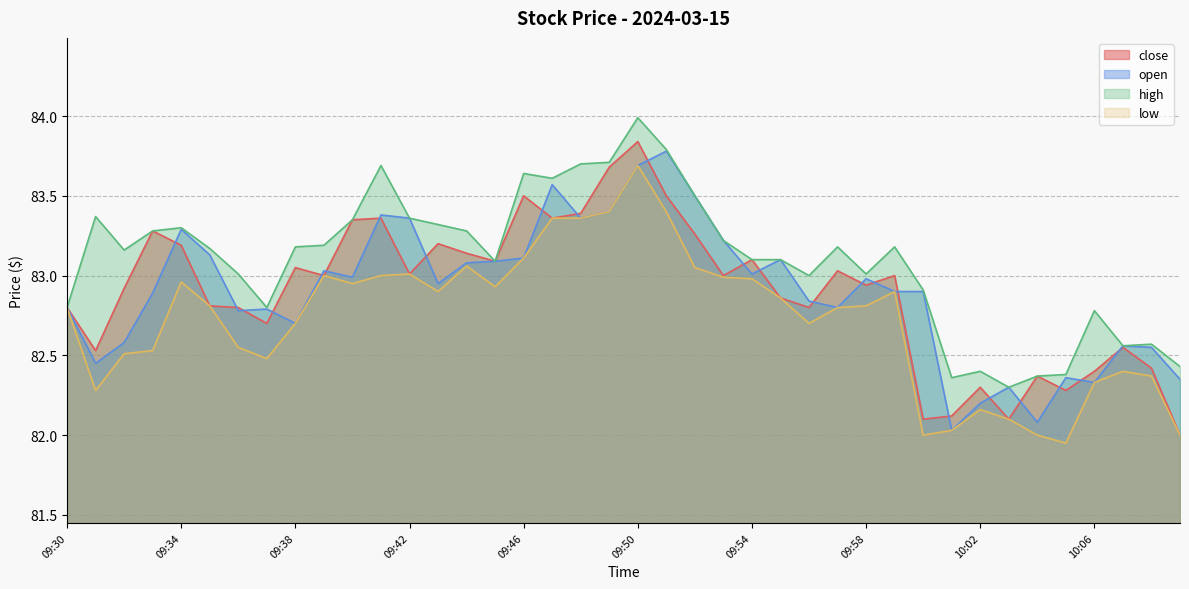

Reading right to left, extract all data points from this chart.

close: 82.0	82.4	82.5	82.4	82.3	82.4	82.1	82.3	82.1	82.1	83.0	82.9	83.0	82.8	82.9	83.1	83.0	83.3	83.5	83.8	83.7	83.4	83.4	83.5	83.1	83.1	83.2	83.0	83.4	83.3	83.0	83.0	82.7	82.8	82.8	83.2	83.3	82.9	82.5	82.8
open: 82.3	82.5	82.6	82.3	82.4	82.1	82.3	82.2	82.0	82.9	82.9	83.0	82.8	82.8	83.1	83.0	83.2	83.5	83.8	83.7	83.4	83.4	83.6	83.1	83.1	83.1	83.0	83.4	83.4	83.0	83.0	82.7	82.8	82.8	83.1	83.3	82.9	82.6	82.5	82.8
high: 82.4	82.6	82.6	82.8	82.4	82.4	82.3	82.4	82.4	82.9	83.2	83.0	83.2	83.0	83.1	83.1	83.2	83.5	83.8	84.0	83.7	83.7	83.6	83.6	83.1	83.3	83.3	83.4	83.7	83.3	83.2	83.2	82.8	83.0	83.2	83.3	83.3	83.2	83.4	82.8
low: 82.0	82.4	82.4	82.3	82.0	82.0	82.1	82.2	82.0	82.0	82.9	82.8	82.8	82.7	82.9	83.0	83.0	83.0	83.4	83.7	83.4	83.4	83.4	83.1	82.9	83.1	82.9	83.0	83.0	83.0	83.0	82.7	82.5	82.5	82.8	83.0	82.5	82.5	82.3	82.8